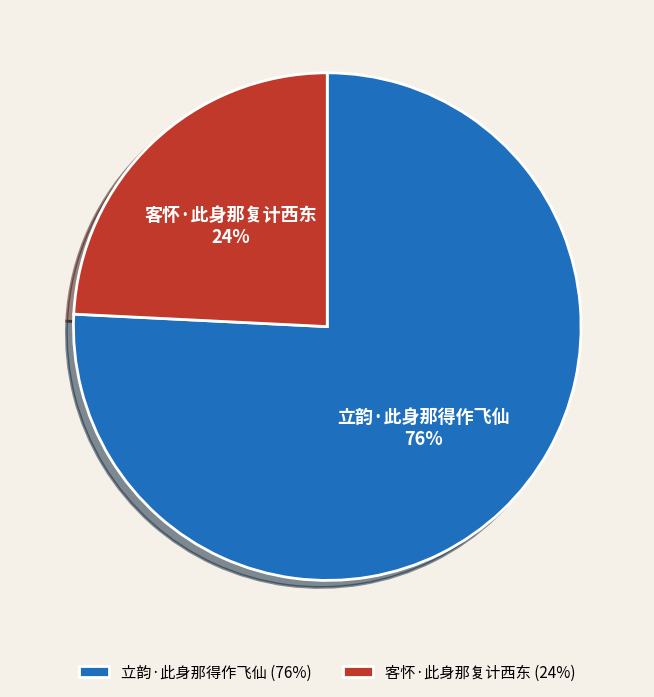

Which has a higher value, 立韵·此身那得作飞仙 or 客怀·此身那复计西东?

立韵·此身那得作飞仙